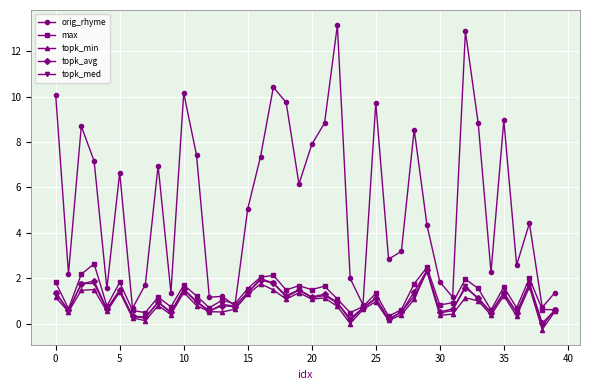

Which series has the largest total across all categories?

orig_rhyme